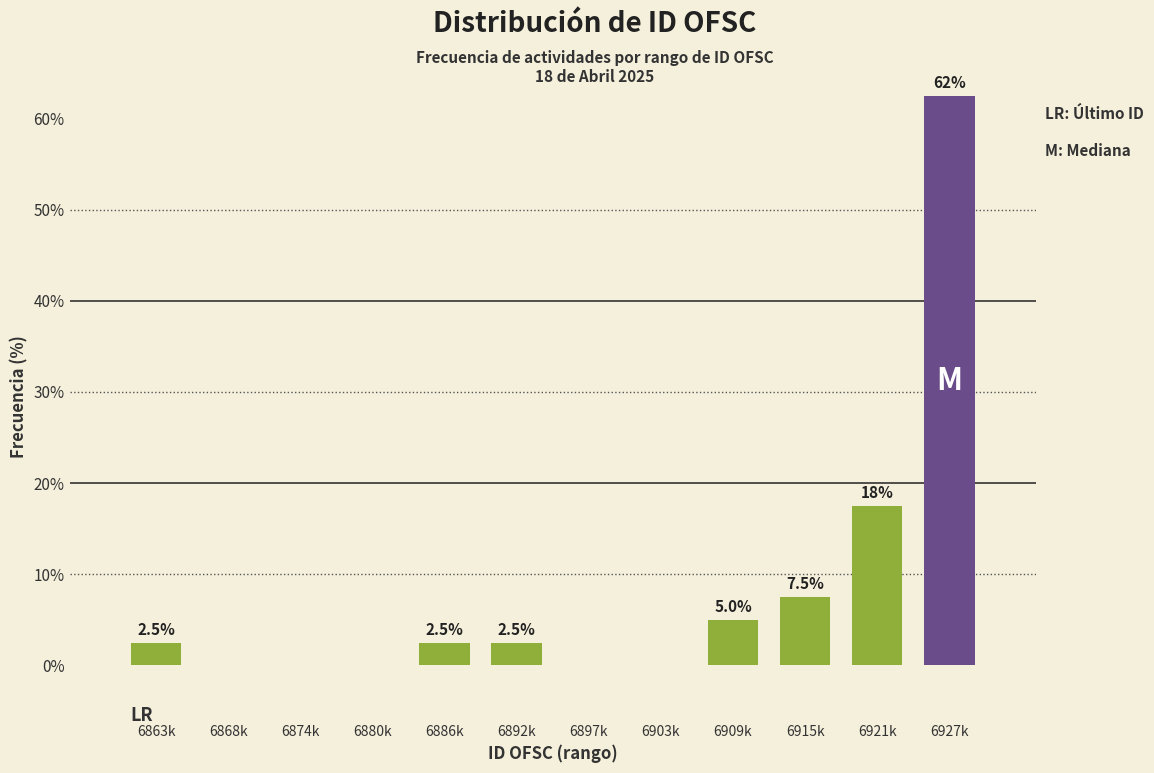

Reading left to right, transcribe all the data shown in this chart.

6863k=2.5	6868k=0.0	6874k=0.0	6880k=0.0	6886k=2.5	6892k=2.5	6897k=0.0	6903k=0.0	6909k=5.0	6915k=7.5	6921k=17.5	6927k=62.5